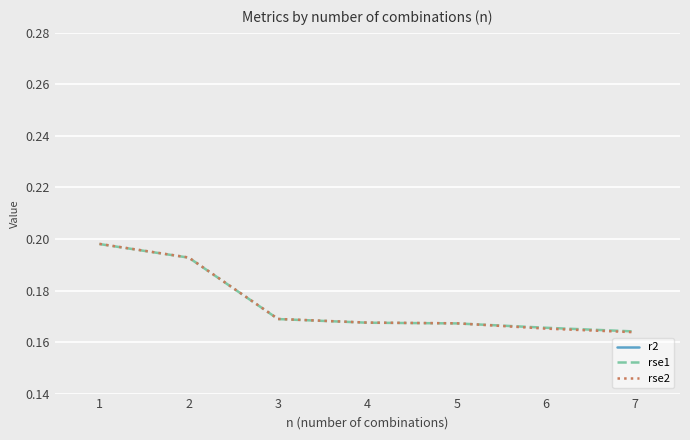

Reading left to right, extract all data points from this chart.

r2: 1=0.4	2=0.5	3=0.6	4=0.6	5=0.6	6=0.6	7=0.6
rse1: 1=0.2	2=0.2	3=0.2	4=0.2	5=0.2	6=0.2	7=0.2
rse2: 1=0.2	2=0.2	3=0.2	4=0.2	5=0.2	6=0.2	7=0.2